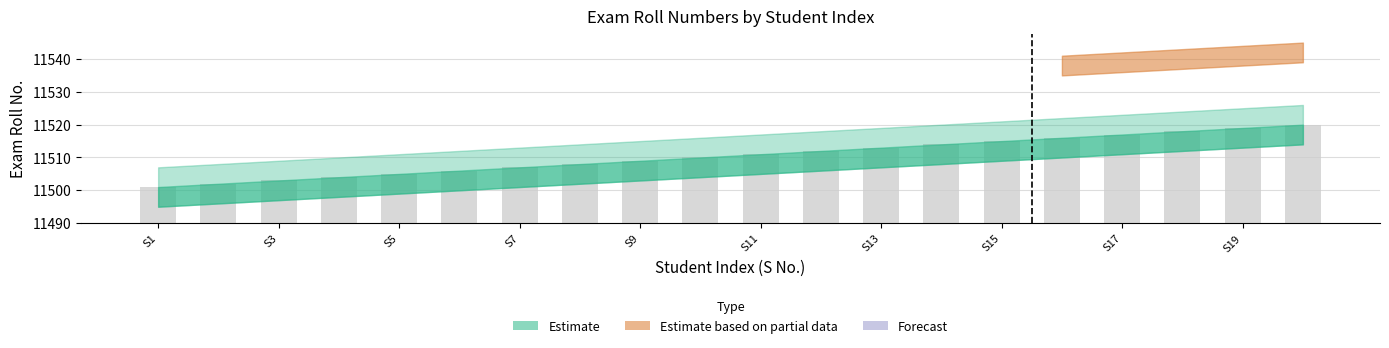

Count the number of categories in the chart.

20